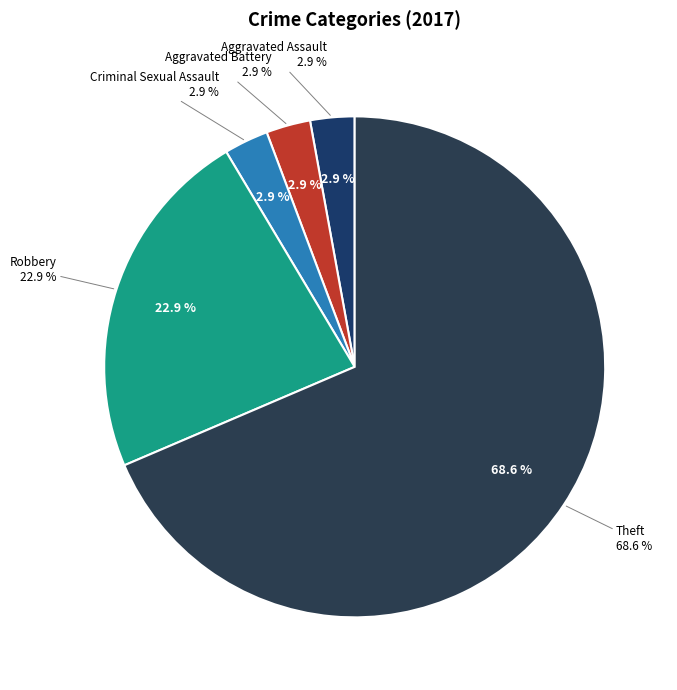

What percentage is the Aggravated Battery slice, to the nearest percent?

3%